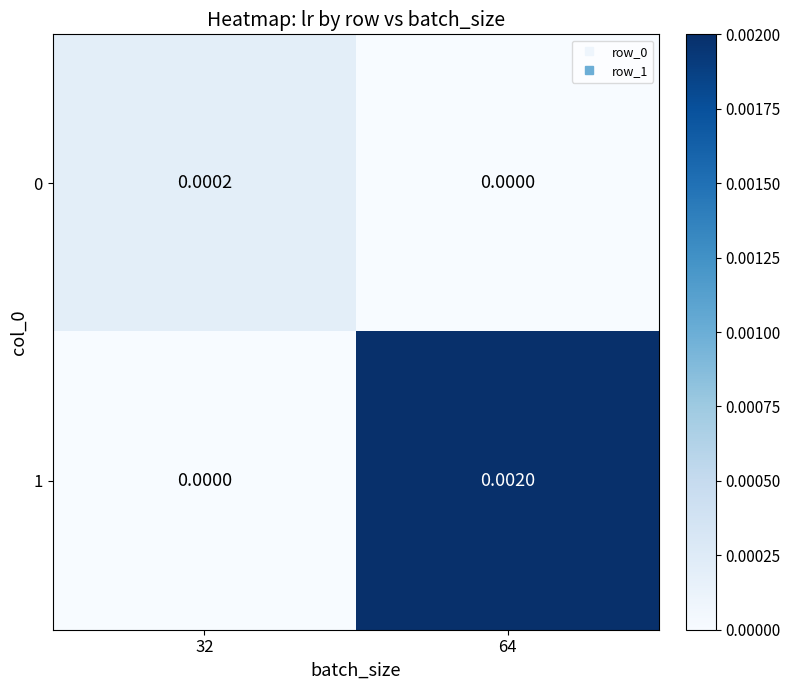

Is the value of 1 at 64 greater than the value of 0 at 32?

Yes